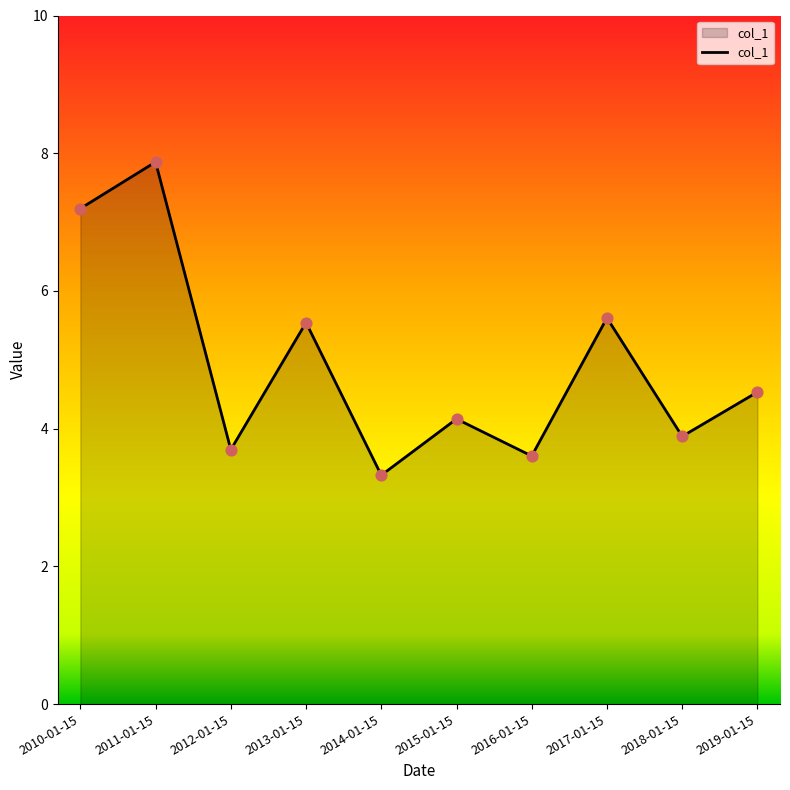

What is the change in value from 2010-01-15 to 2013-01-15?

-1.7